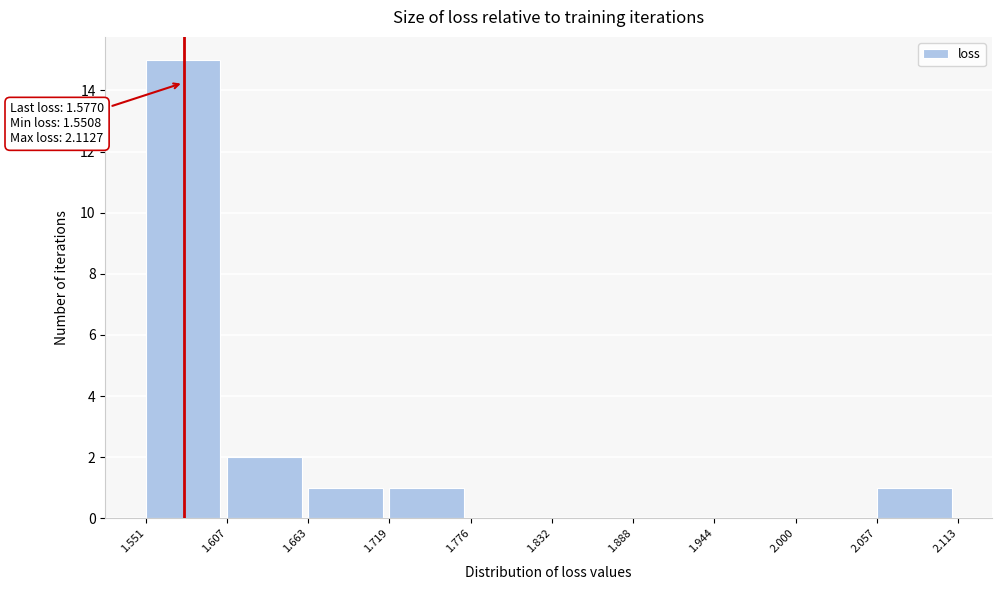

Which range on the x-axis has the tallest bar?

1.551 to 1.607